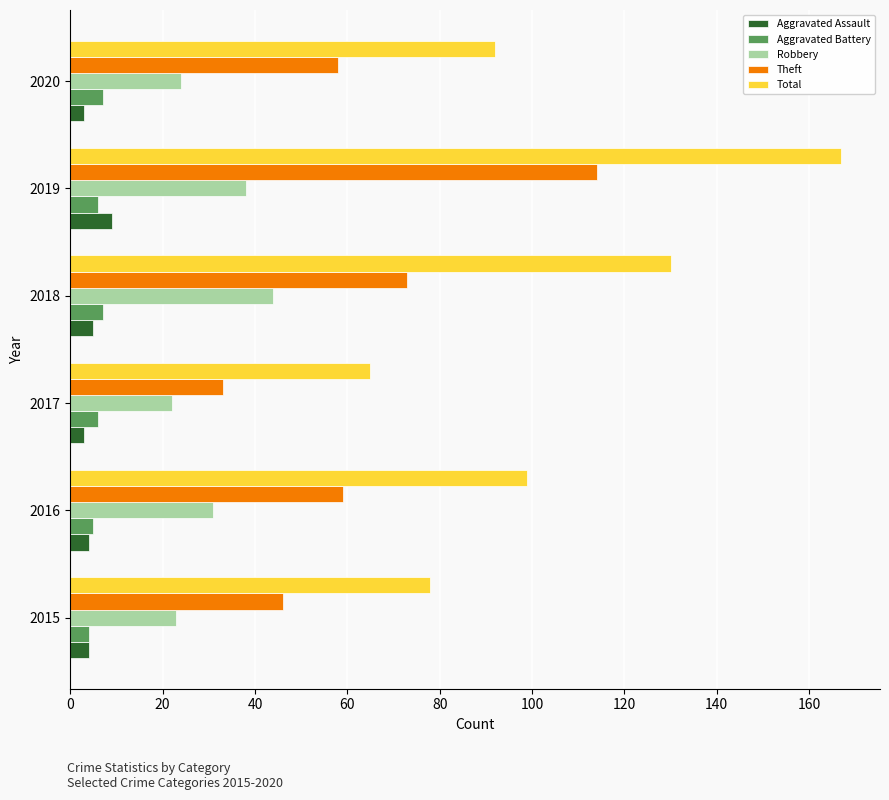

What is the average value of the Theft series?

64